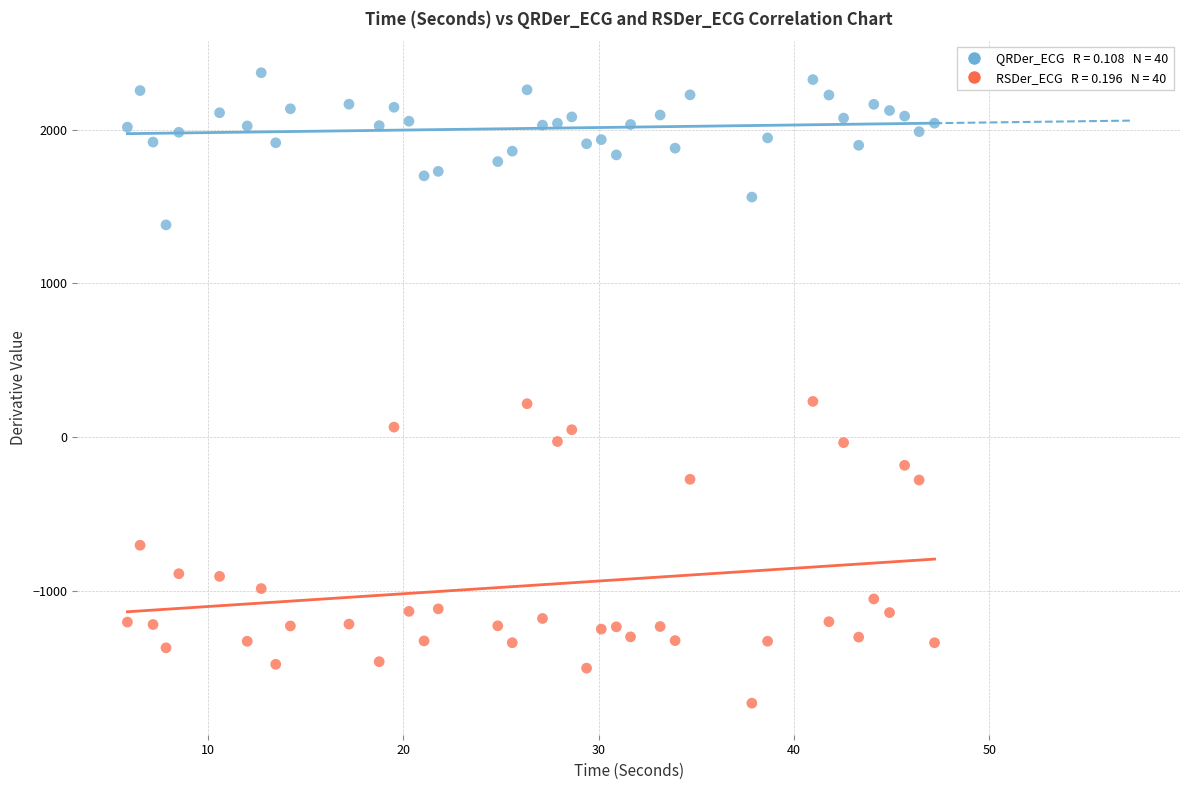

Across all data points, what is the range of Y values (max minus min)?

4101.4